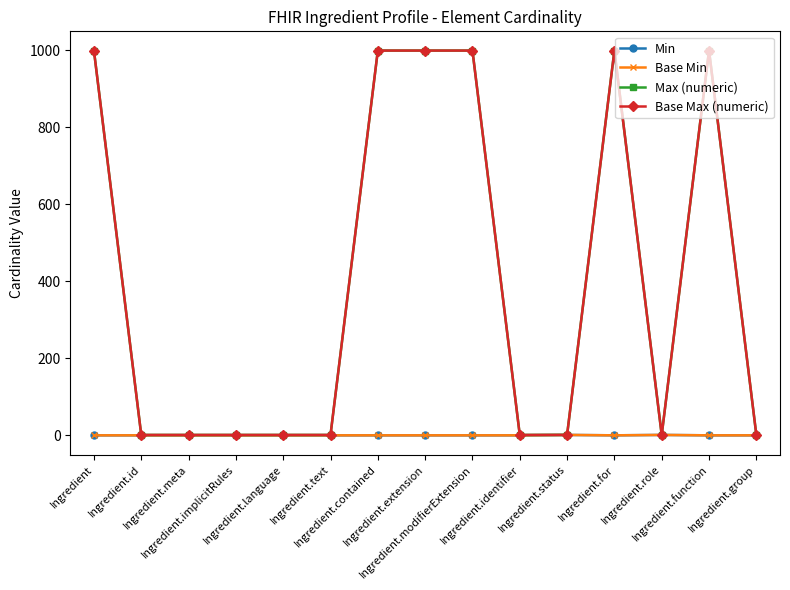

Is this an area chart (filled region under the line)?

No